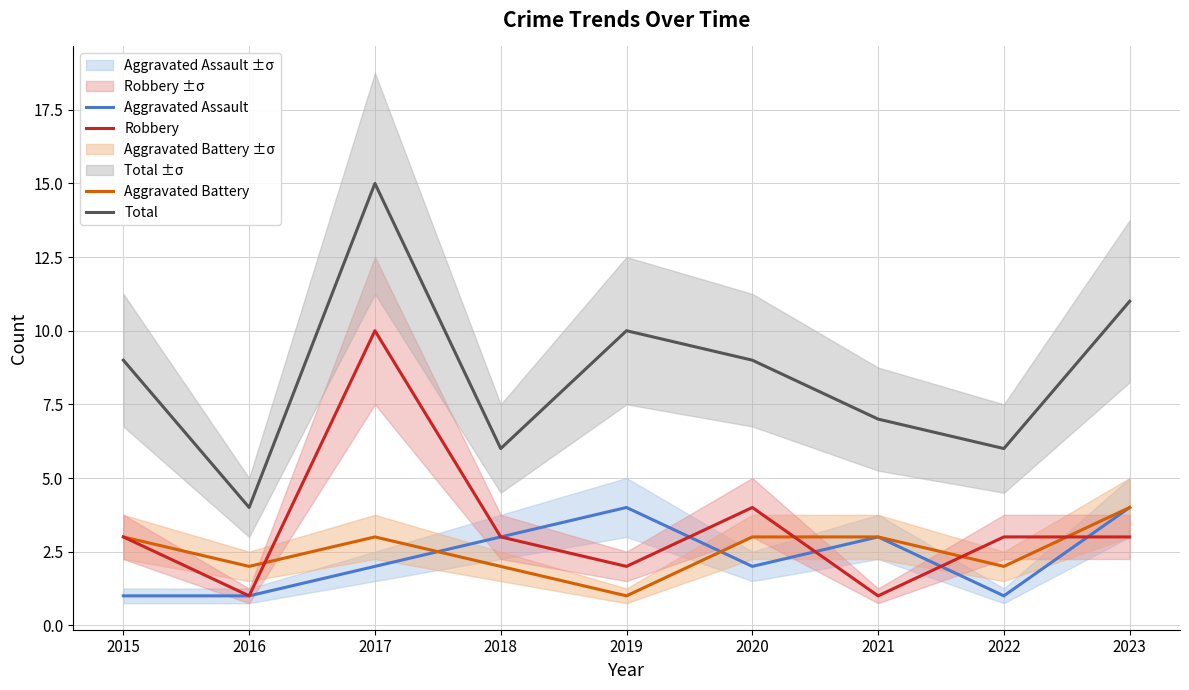

Between 2015 and 2021, which series saw the biggest shift?

Aggravated Assault